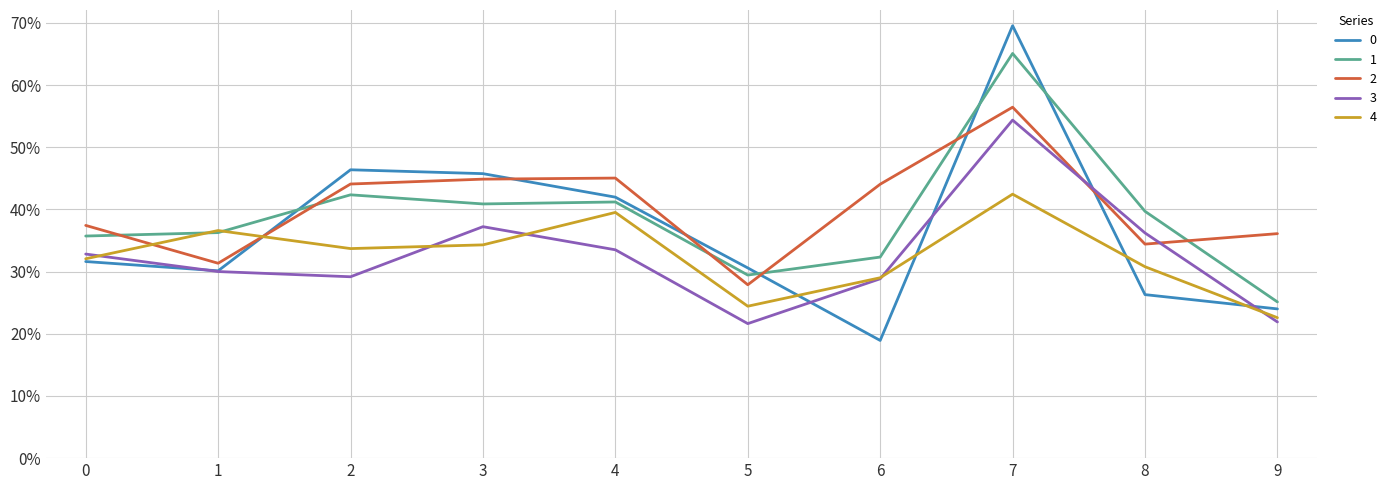

Is this an area chart (filled region under the line)?

No